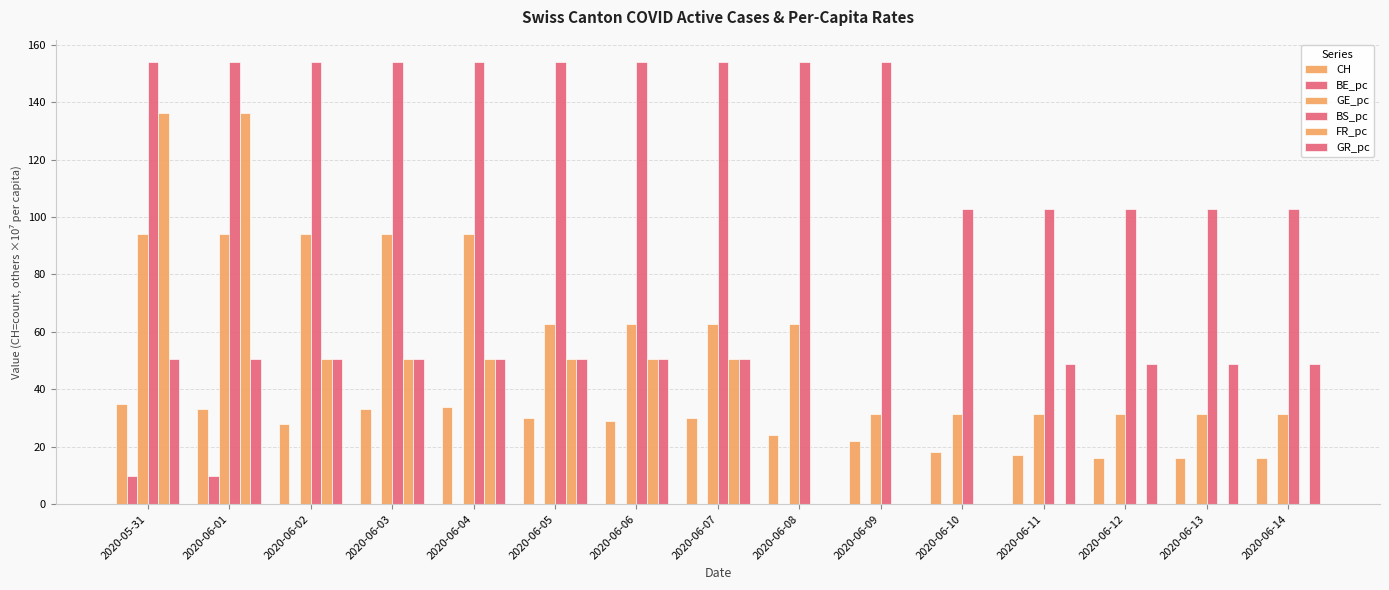

How many groups of bars are there?

15